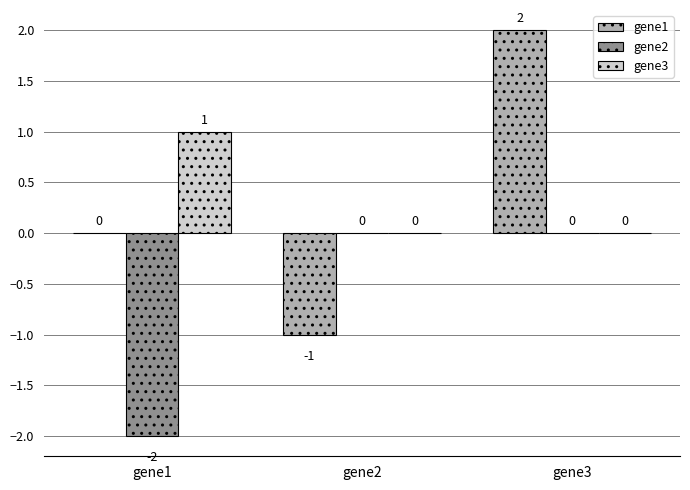

The value of gene2 at gene1 is -2. True or false?

True